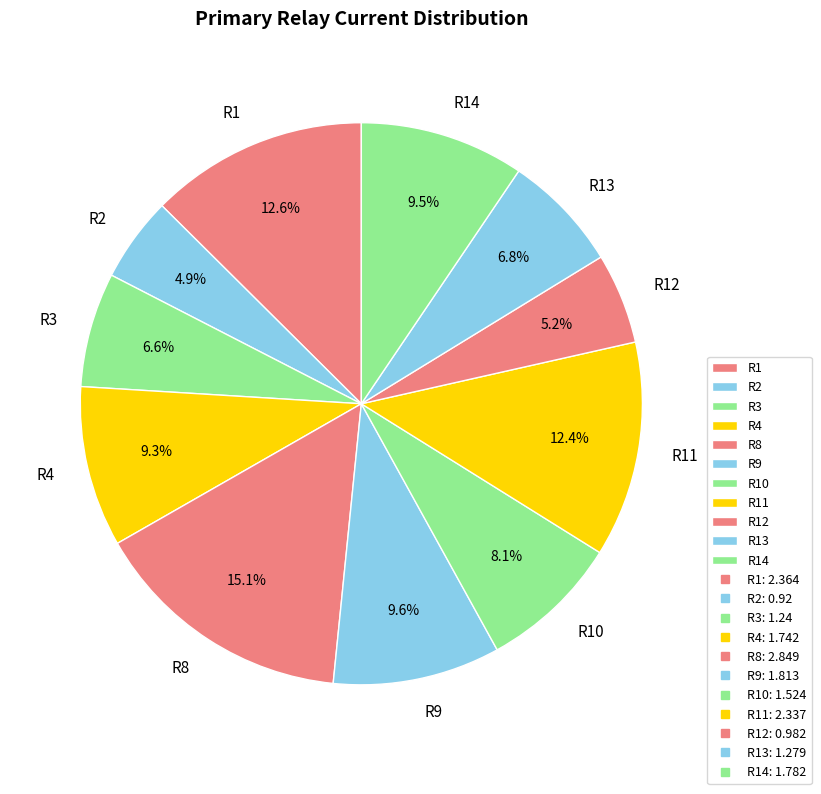

Which has a higher value, R1 or R2?

R1